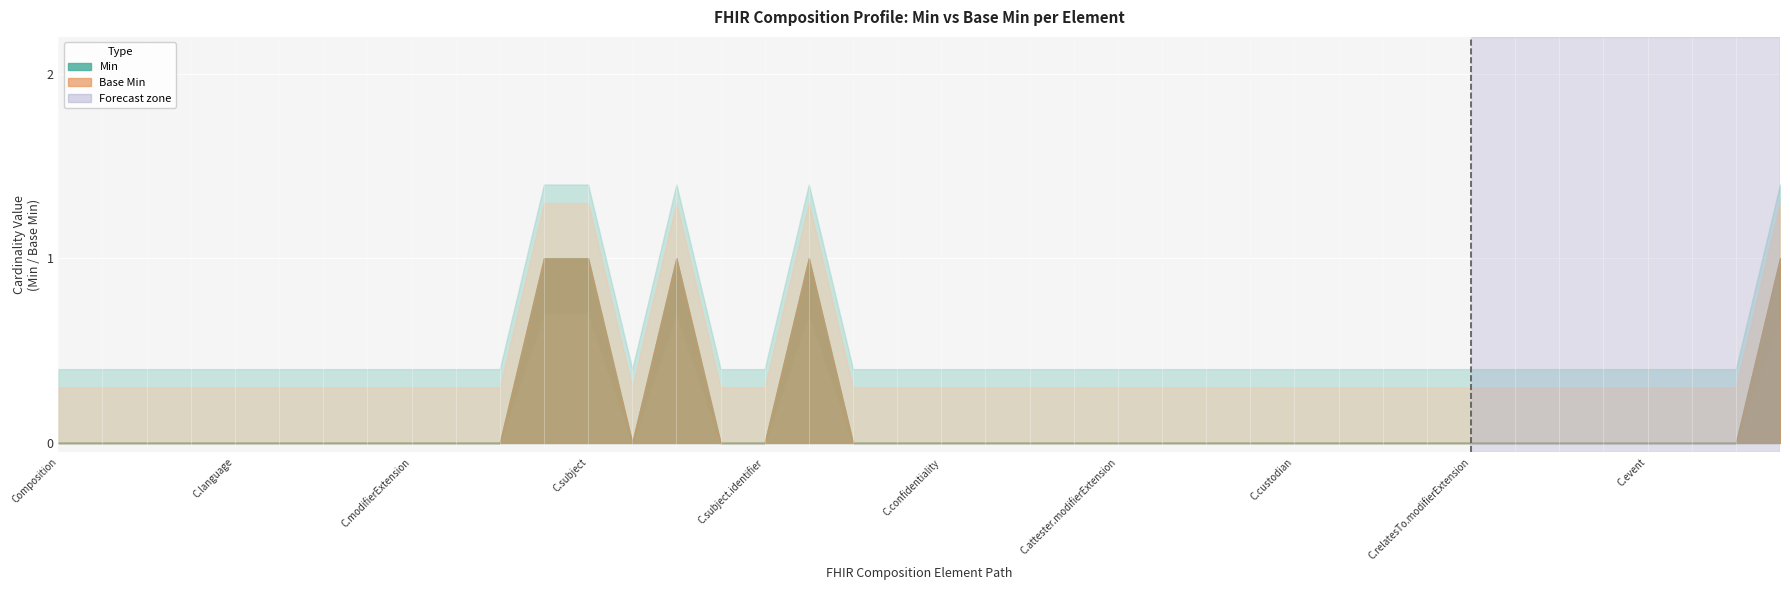

True or false: Min and Base Min cross at least once.

False